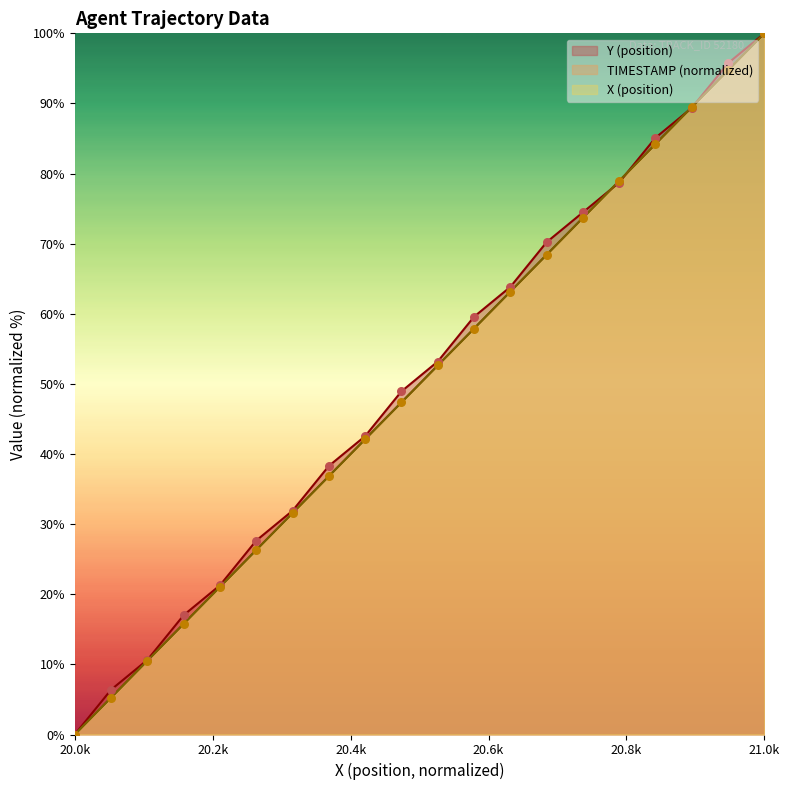

Is the value of TIMESTAMP at 20.9 greater than the value of Y at 20.5?

Yes